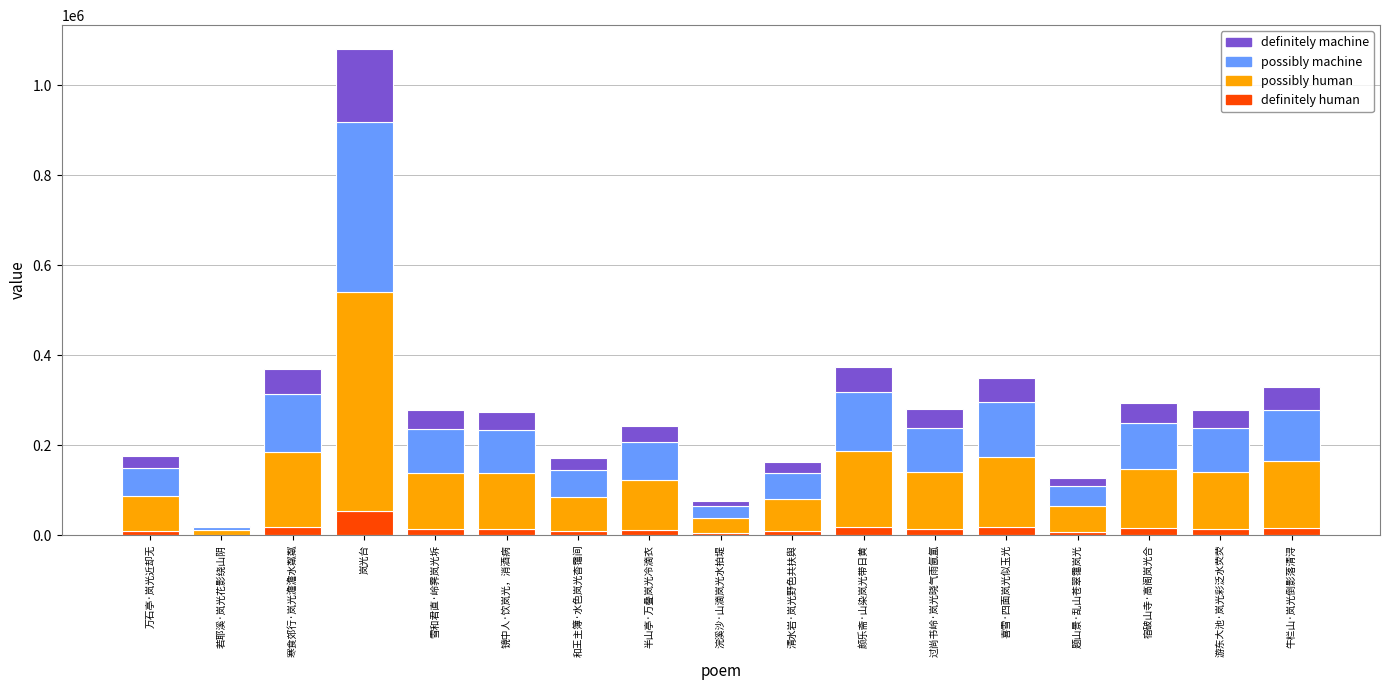

What are all the series names shown in the legend?

definitely machine, possibly machine, possibly human, definitely human